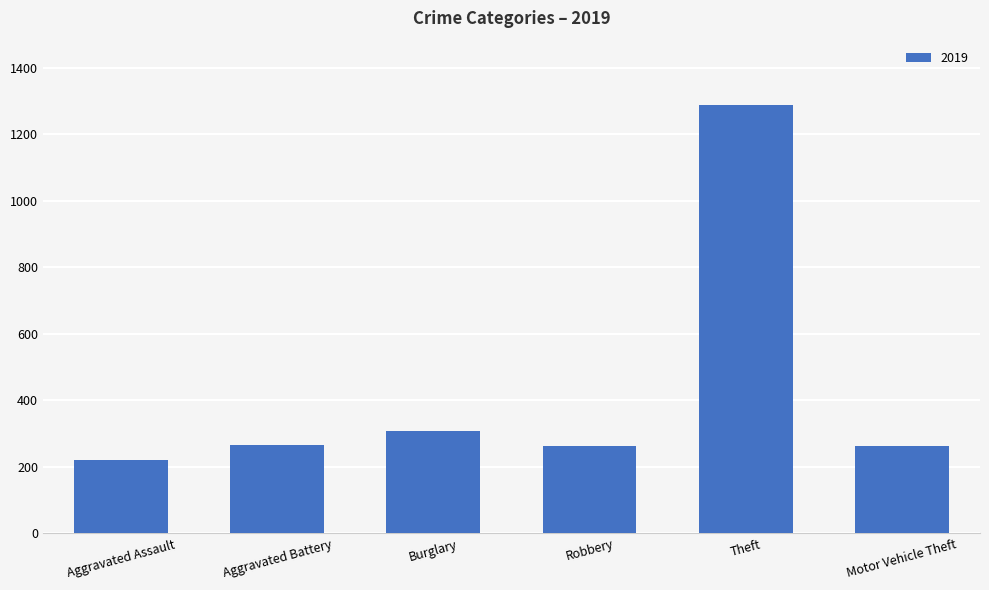

What is the value of the 6th bar from the left?

262